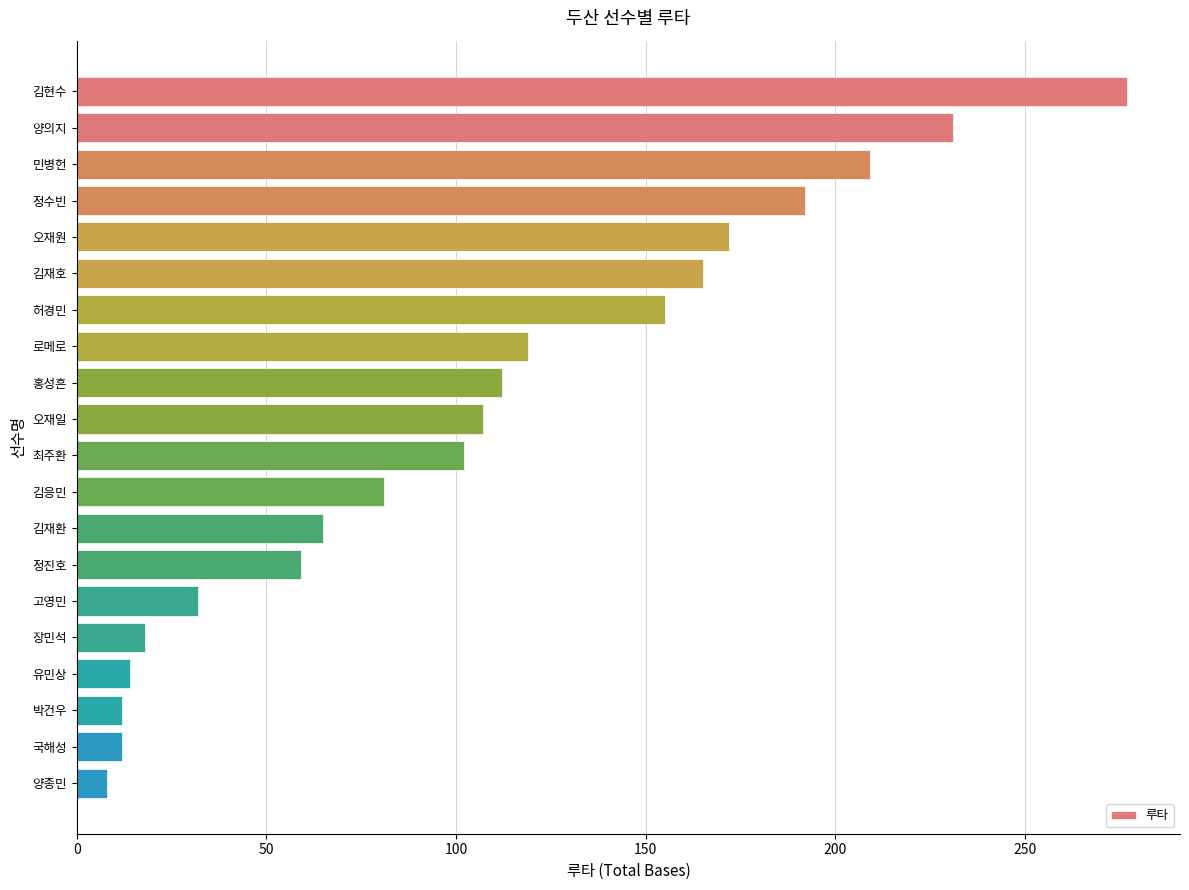

How many bars are there in total?

20